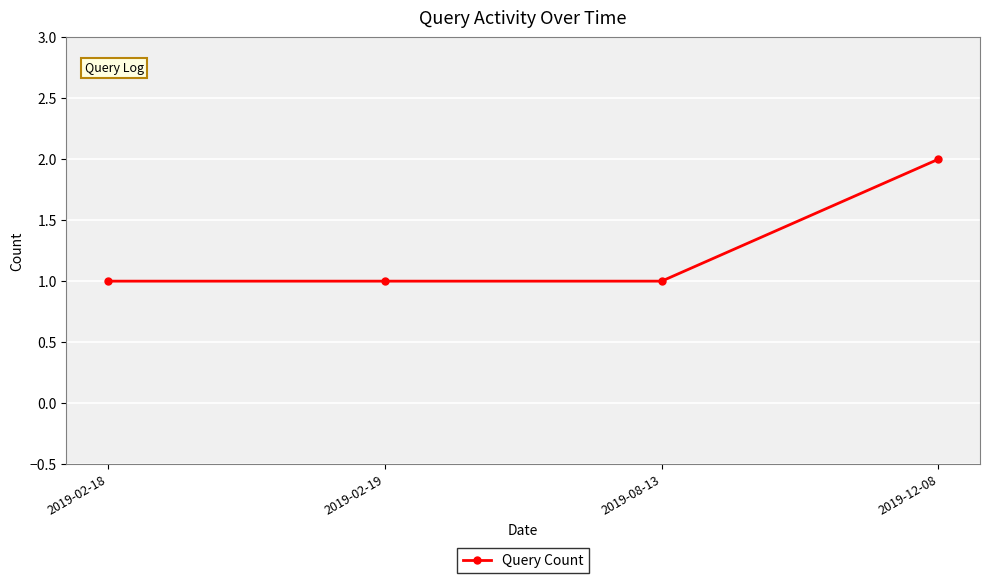

What is the average value?

1